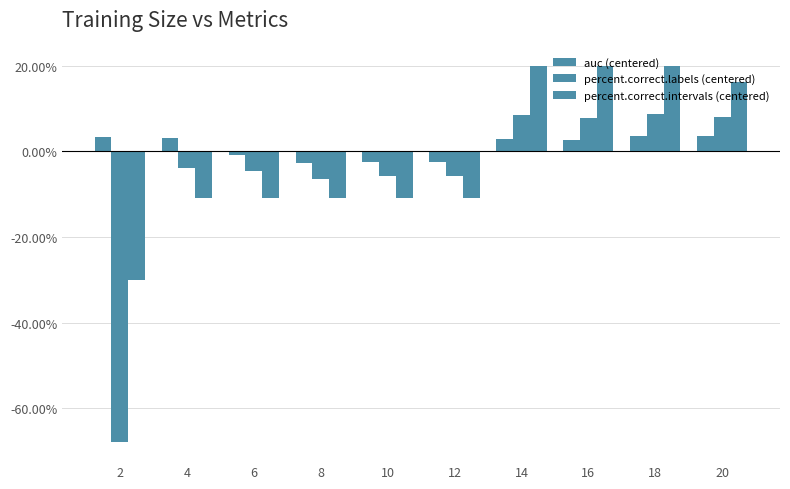

Reading left to right, list all the values displayed in this chart.

auc (centered): 3.4	3.2	-0.8	-2.8	-2.5	-2.4	3.0	2.6	3.6	3.6
percent.correct.labels (centered): -67.9	-4.0	-4.6	-6.4	-5.8	-5.8	8.4	7.8	8.7	8.1
percent.correct.intervals (centered): -30.0	-10.8	-10.8	-10.8	-10.8	-10.8	20.0	20.0	20.0	16.2